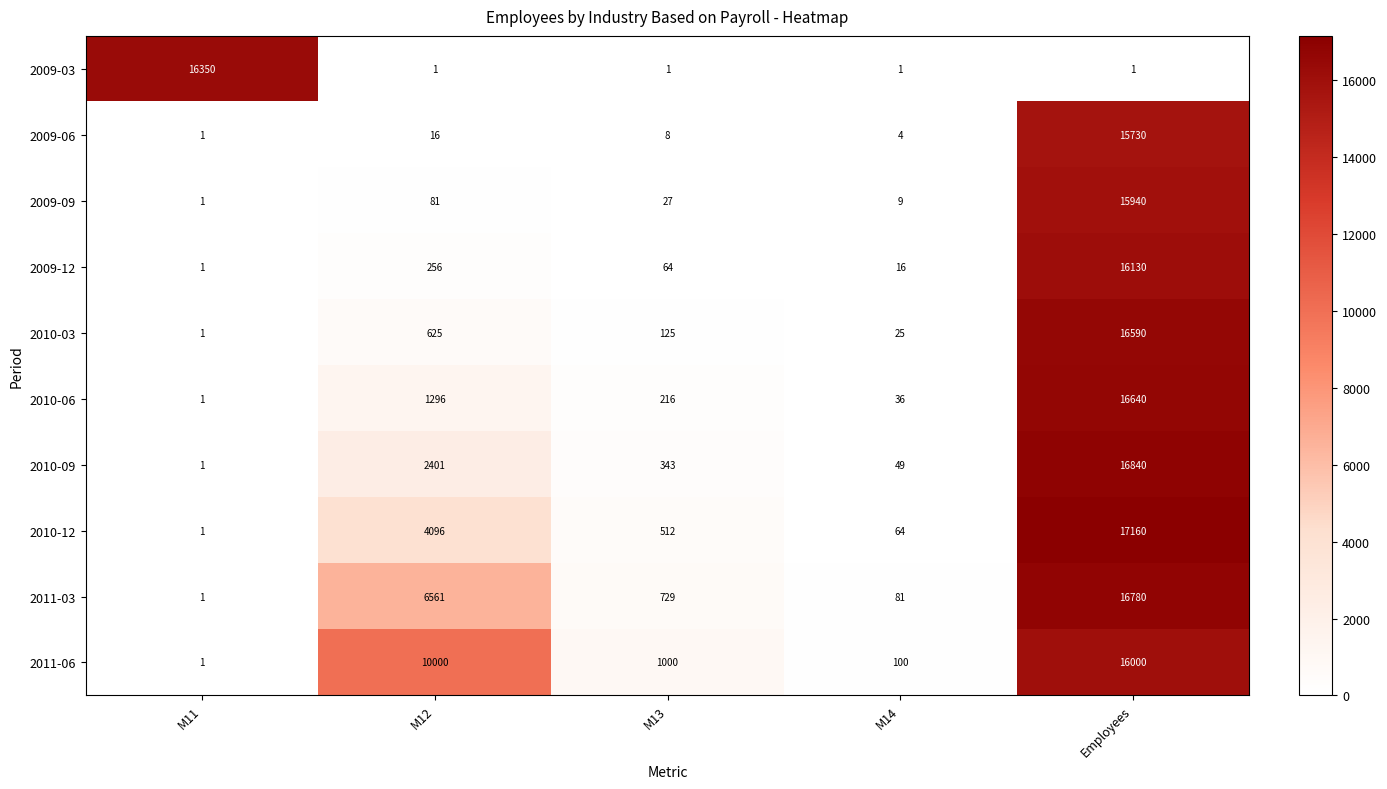

Which series has the largest total across all categories?

2011-06